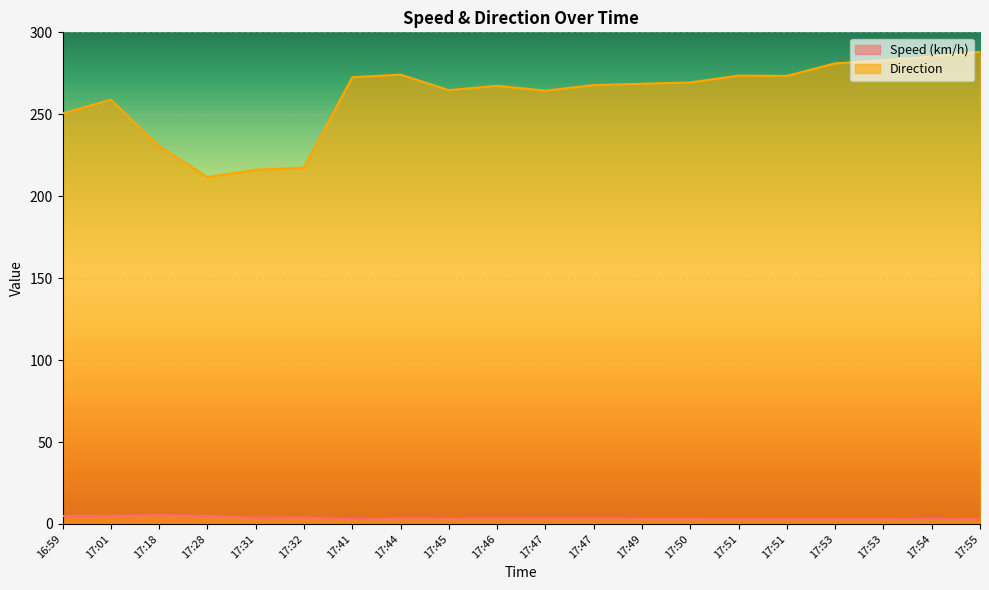

What are all the series names shown in the legend?

Speed (km/h), Direction